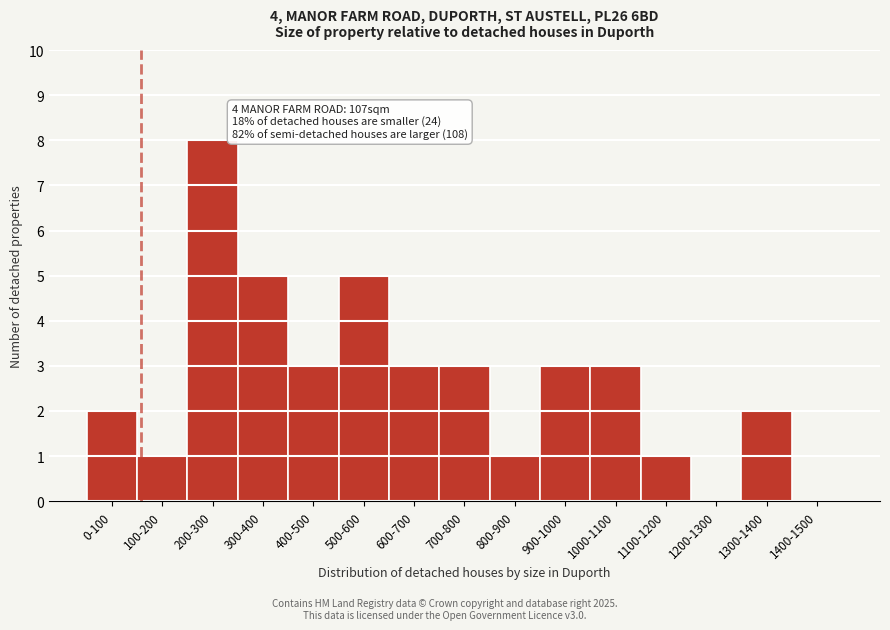

Reading right to left, extract all data points from this chart.

1400-1500=0	1300-1400=2	1200-1300=0	1100-1200=1	1000-1100=3	900-1000=3	800-900=1	700-800=3	600-700=3	500-600=5	400-500=3	300-400=5	200-300=8	100-200=1	0-100=2